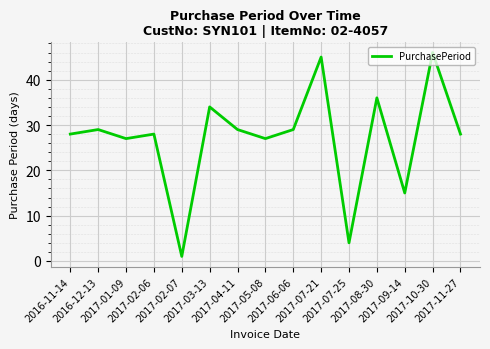

What is the sum of the values at 2017-04-11 and 2017-02-07?

30